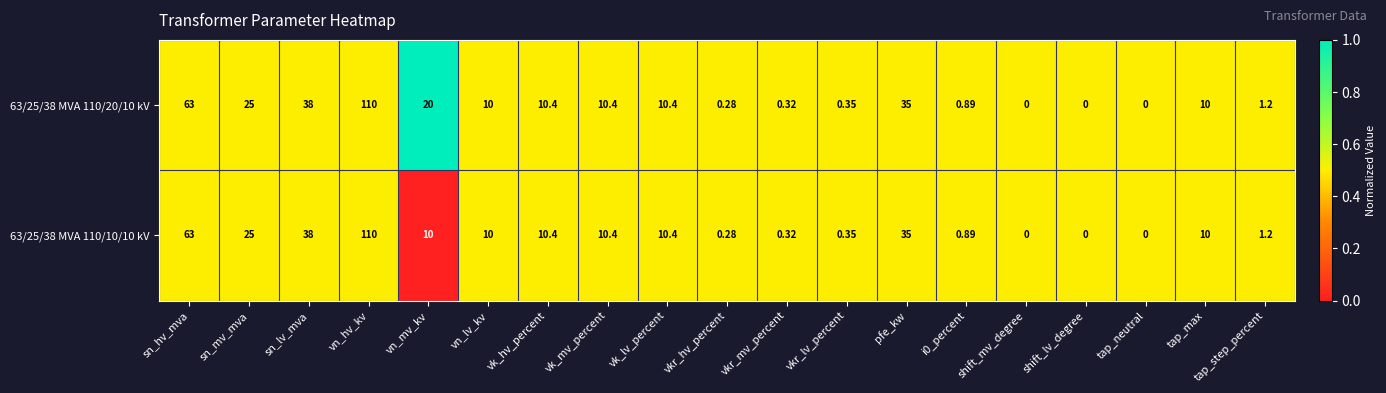

Is the value of 63/25/38 MVA 110/20/10 kV at tap_step_percent greater than the value of 63/25/38 MVA 110/10/10 kV at tap_neutral?

Yes